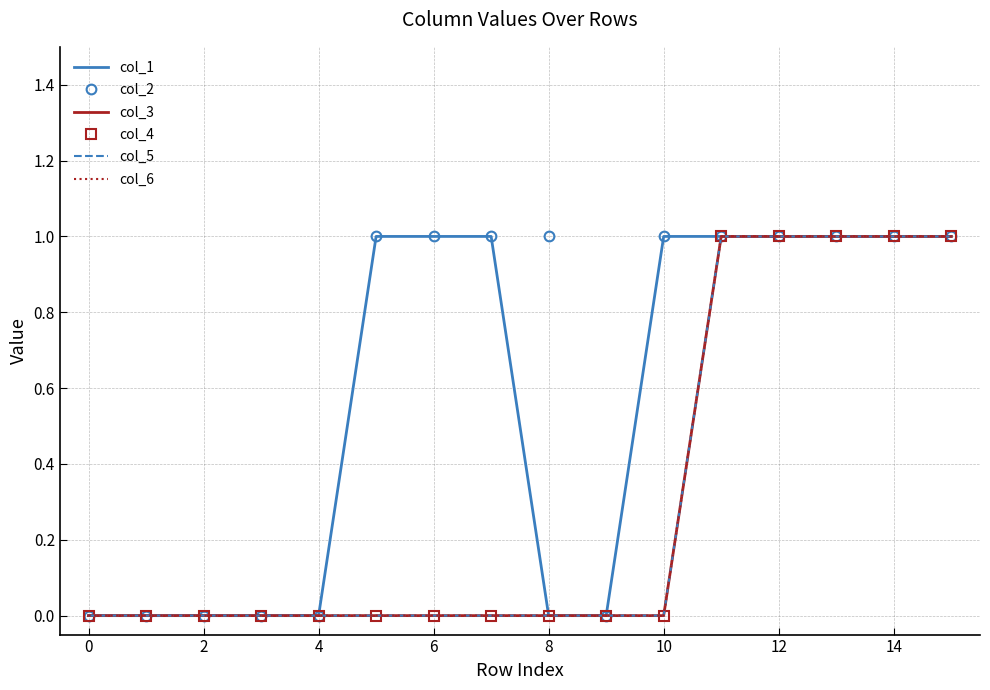

What are all the series names shown in the legend?

col_1, col_2, col_3, col_4, col_5, col_6